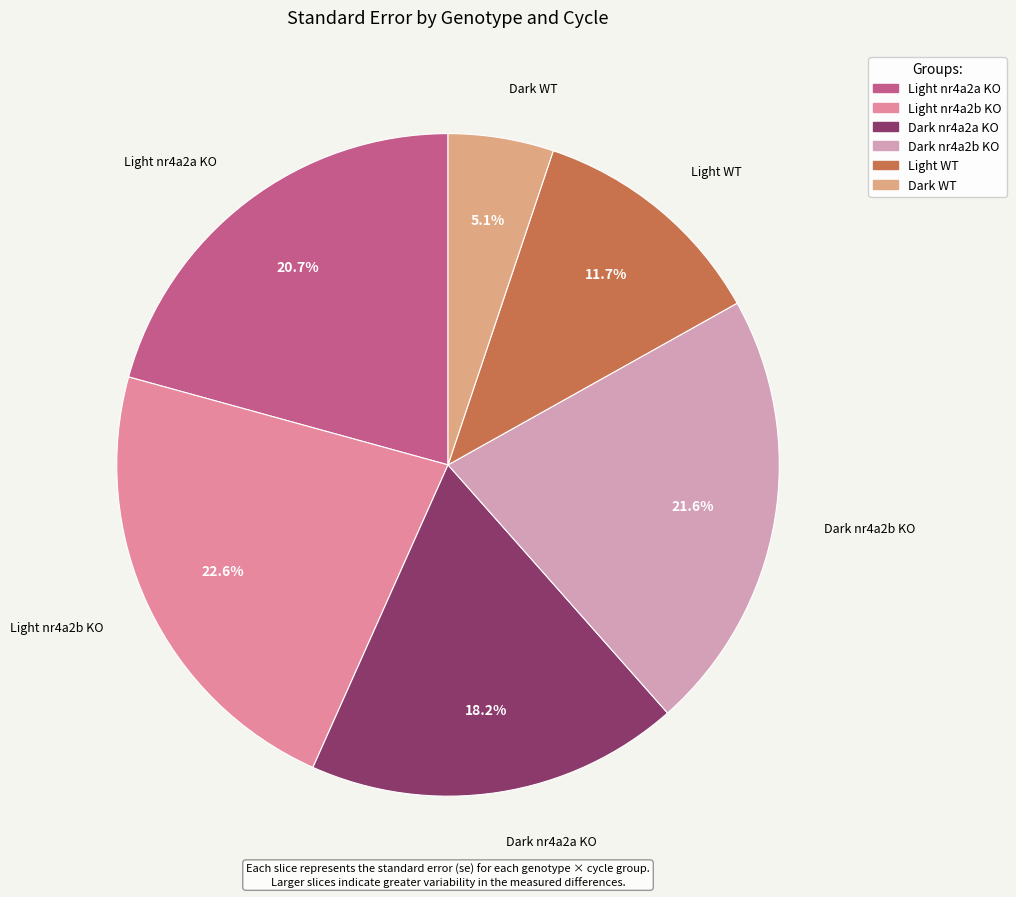

To the nearest percent, what percentage of the pie is Dark nr4a2a KO?

18%